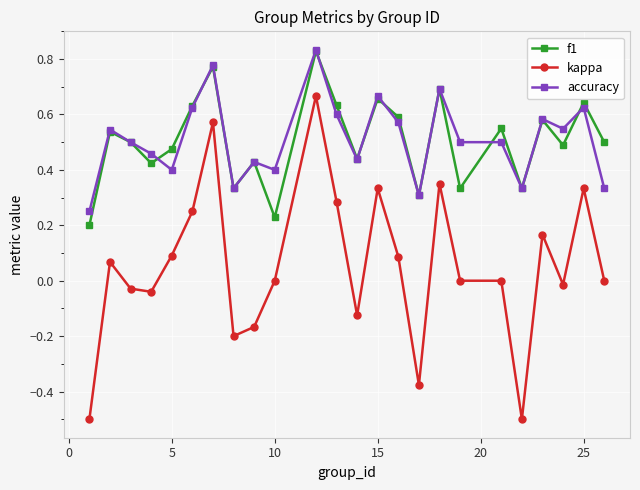

How many interior local peaks does the f1 series have?

9